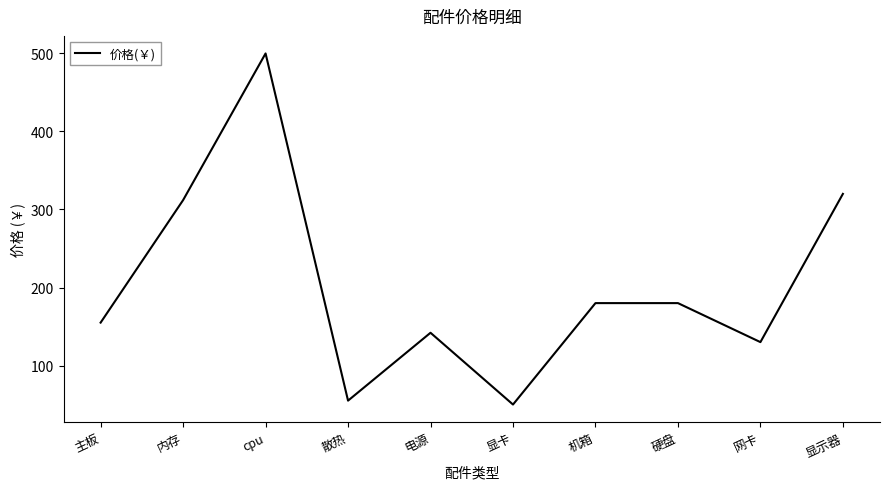

What is the ratio of the value at 机箱 to the value at cpu?

0.4